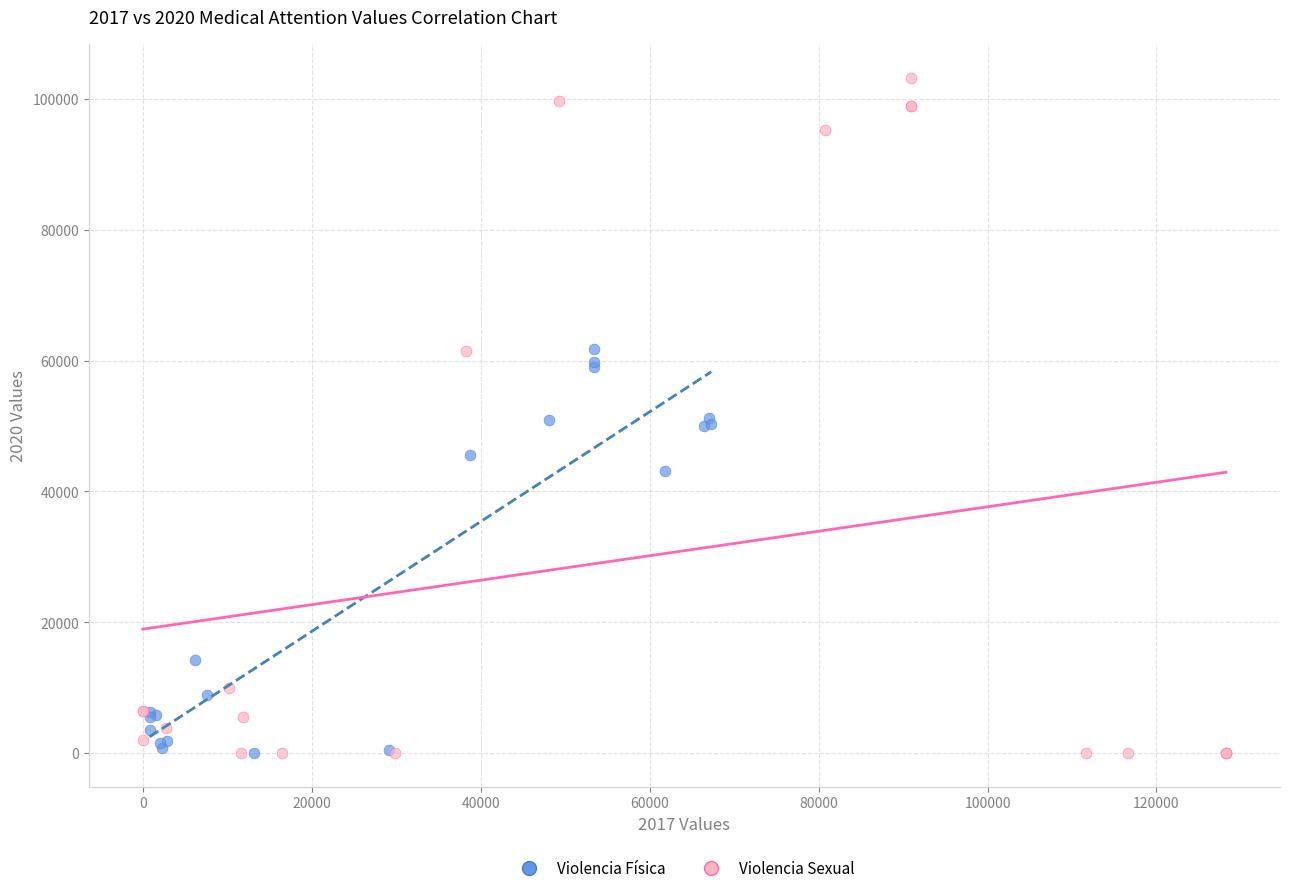

What are all the series names shown in the legend?

Violencia Física, Violencia Sexual